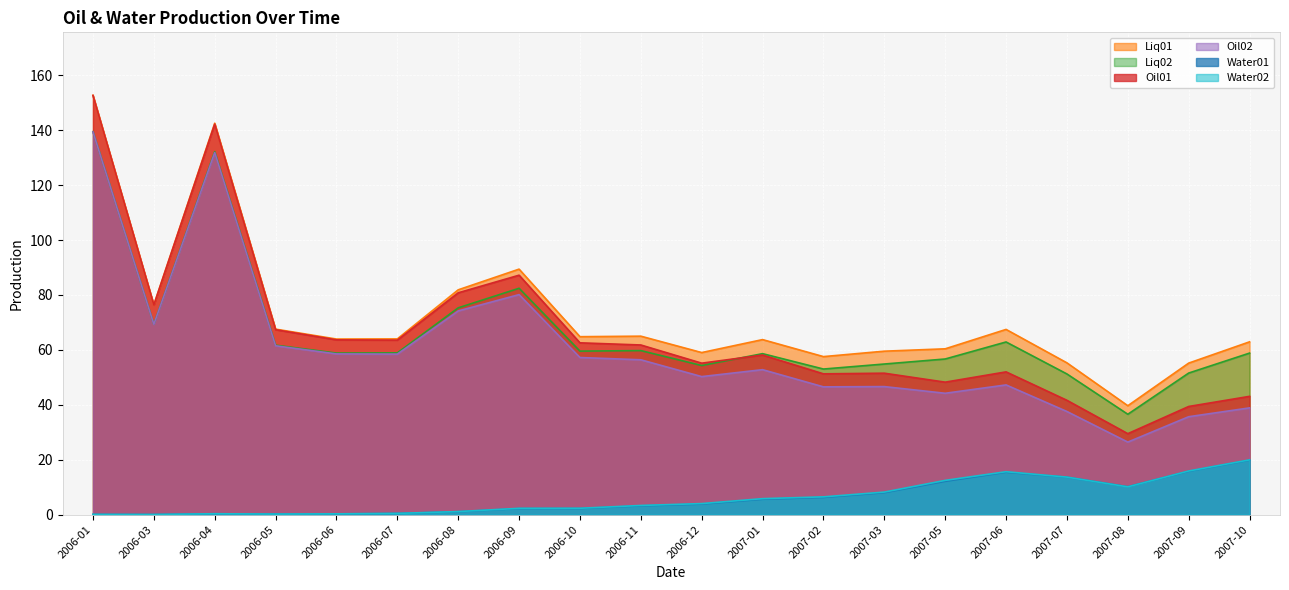

Reading left to right, what are all the values shown in this chart?

Oil01: 152.7	76.4	142.2	67.4	63.7	63.6	80.8	87.2	62.6	61.8	55.2	58.1	51.3	51.5	48.3	52.0	41.6	29.5	39.4	43.1
Water01: 0.1	0.1	0.3	0.2	0.3	0.4	1.1	2.2	2.2	3.2	3.9	5.6	6.3	8.0	12.1	15.5	13.6	10.2	15.8	19.9
Liq01: 152.7	76.4	142.6	67.6	64.0	64.0	81.9	89.4	64.8	65.0	59.0	63.8	57.6	59.5	60.4	67.5	55.3	39.7	55.2	62.9
Oil02: 139.4	69.3	131.9	61.5	58.5	58.5	74.2	80.1	57.2	56.4	50.3	52.8	46.5	46.6	44.2	47.2	37.6	26.4	35.7	38.9
Water02: 0.1	0.0	0.3	0.2	0.3	0.5	1.1	2.3	2.3	3.3	4.0	5.8	6.5	8.2	12.5	15.6	13.7	10.1	15.9	20.0
Liq02: 139.5	69.4	132.2	61.7	58.8	58.9	75.3	82.4	59.6	59.7	54.3	58.6	53.0	54.9	56.7	62.9	51.2	36.6	51.6	58.8